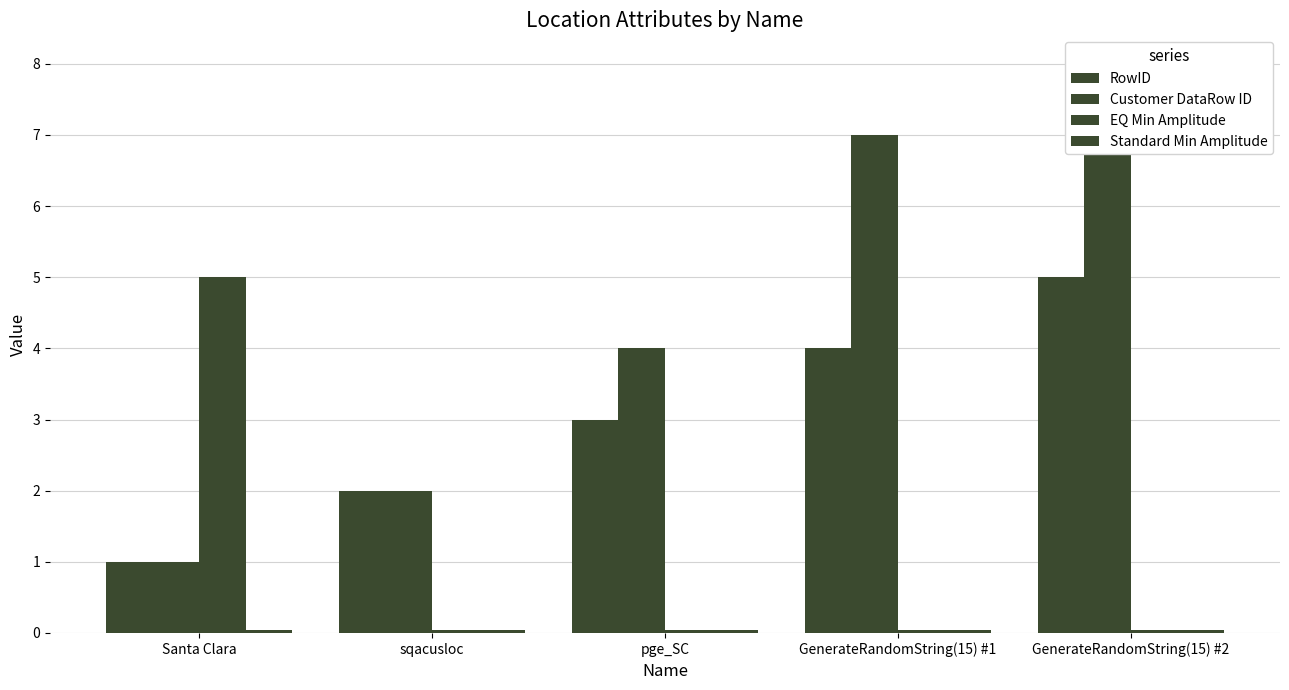

Reading left to right, list all the values displayed in this chart.

RowID: Santa Clara=1.0	sqacusloc=2.0	pge_SC=3.0	GenerateRandomString(15) #1=4.0	GenerateRandomString(15) #2=5.0
Customer DataRow ID: Santa Clara=1.0	sqacusloc=2.0	pge_SC=4.0	GenerateRandomString(15) #1=7.0	GenerateRandomString(15) #2=8.0
EQ Min Amplitude: Santa Clara=5.0	sqacusloc=0.0	pge_SC=0.0	GenerateRandomString(15) #1=0.0	GenerateRandomString(15) #2=0.0
Standard Min Amplitude: Santa Clara=0.0	sqacusloc=0.0	pge_SC=0.0	GenerateRandomString(15) #1=0.0	GenerateRandomString(15) #2=0.0